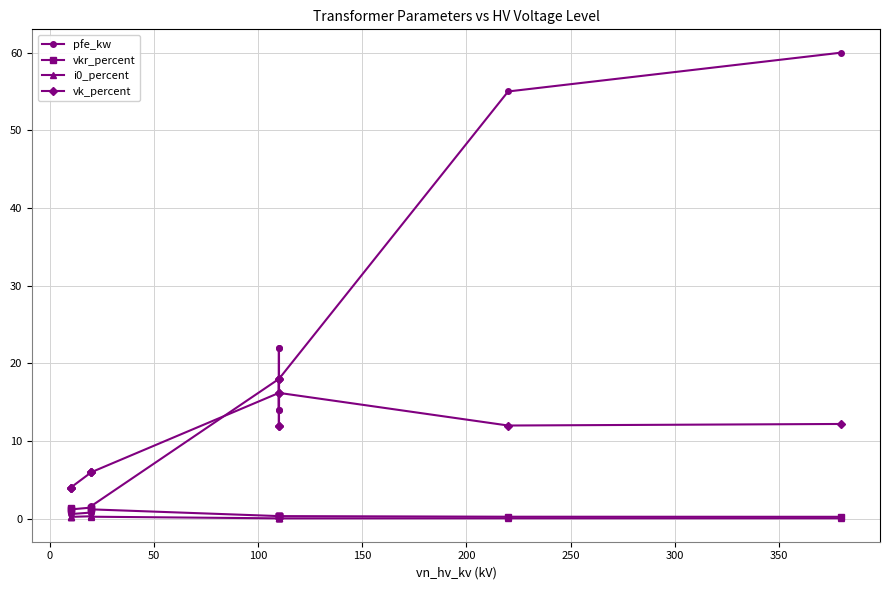

Rank the series by their maximum value, from lowest to highest.

i0_percent, vkr_percent, vk_percent, pfe_kw